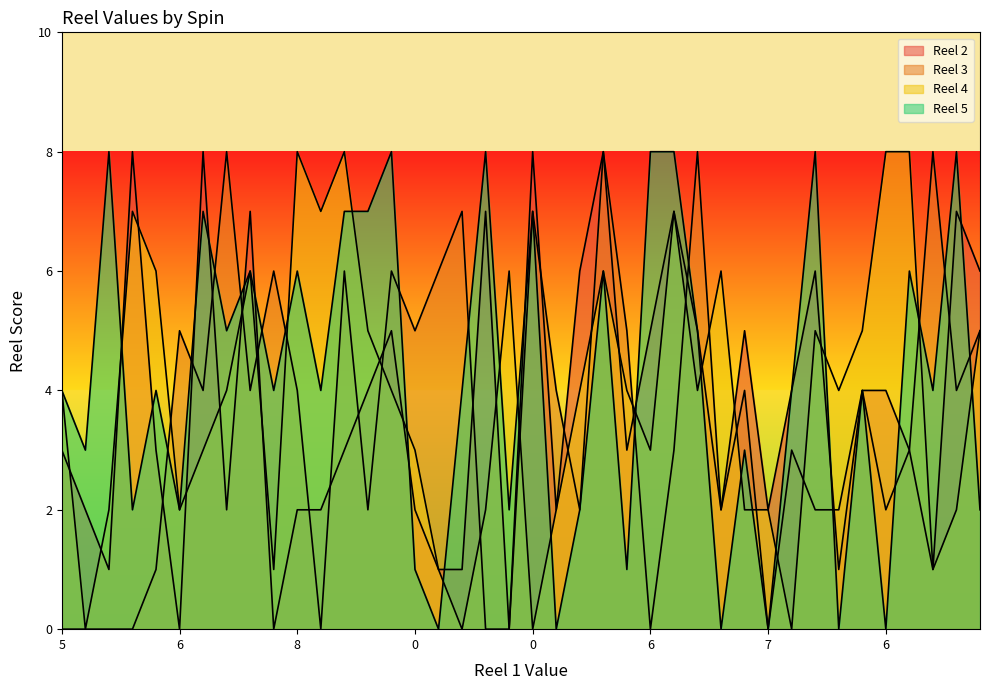

How many lines are shown in the chart?

4